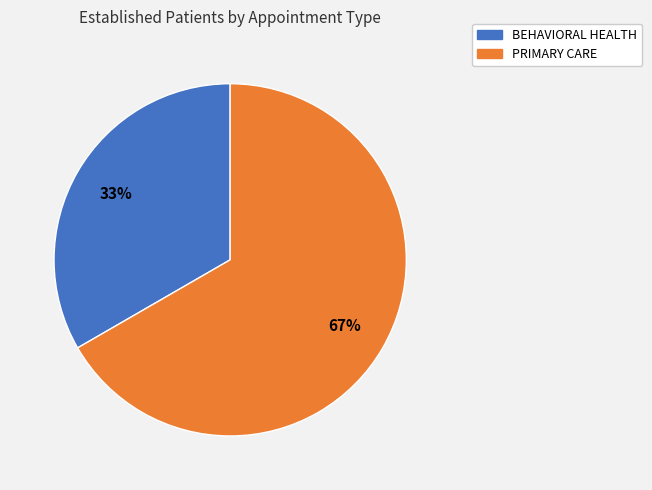

To the nearest percent, what is the combined percentage of BEHAVIORAL HEALTH and PRIMARY CARE?

100%